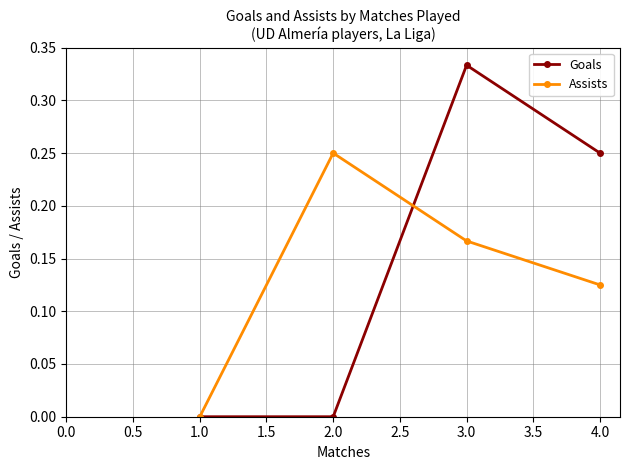

True or false: Goals has a value of 0.1 at 3.0.

False